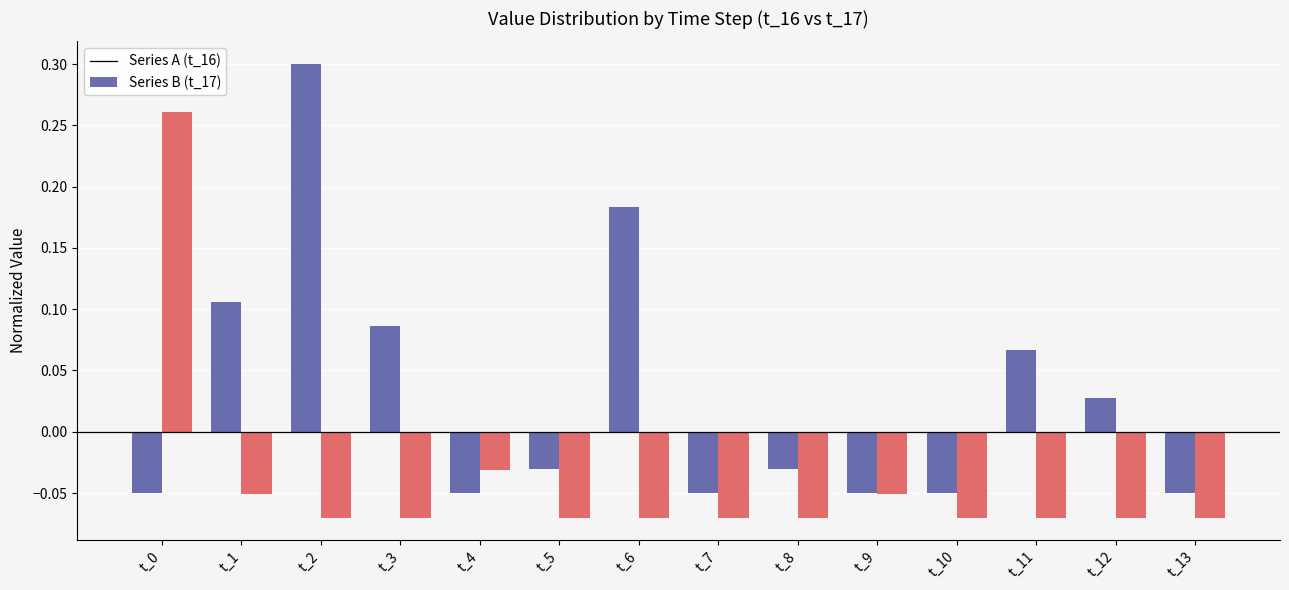

The value of Series A (t_16) at t_0 is -0.0. True or false?

False